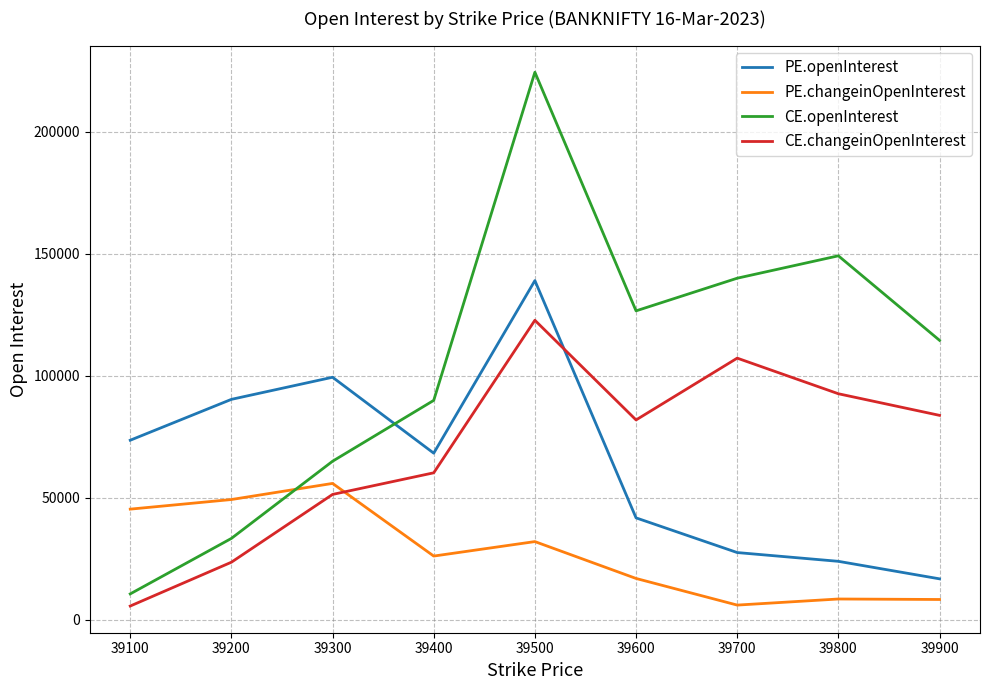

What are all the series names shown in the legend?

PE.openInterest, PE.changeinOpenInterest, CE.openInterest, CE.changeinOpenInterest